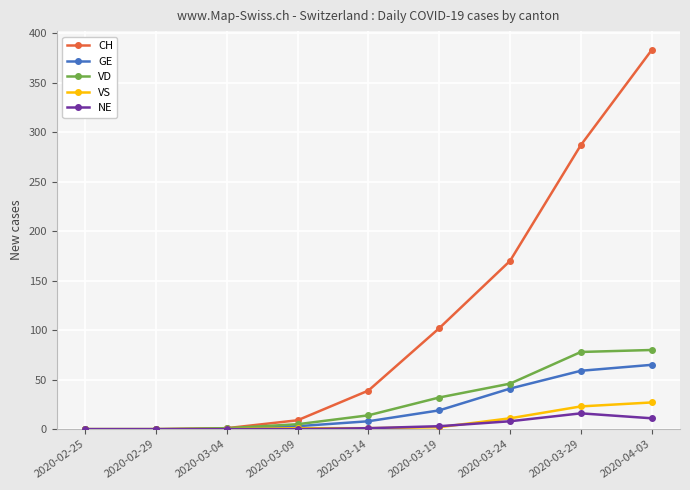

How many data points in CH are less than 39?

4